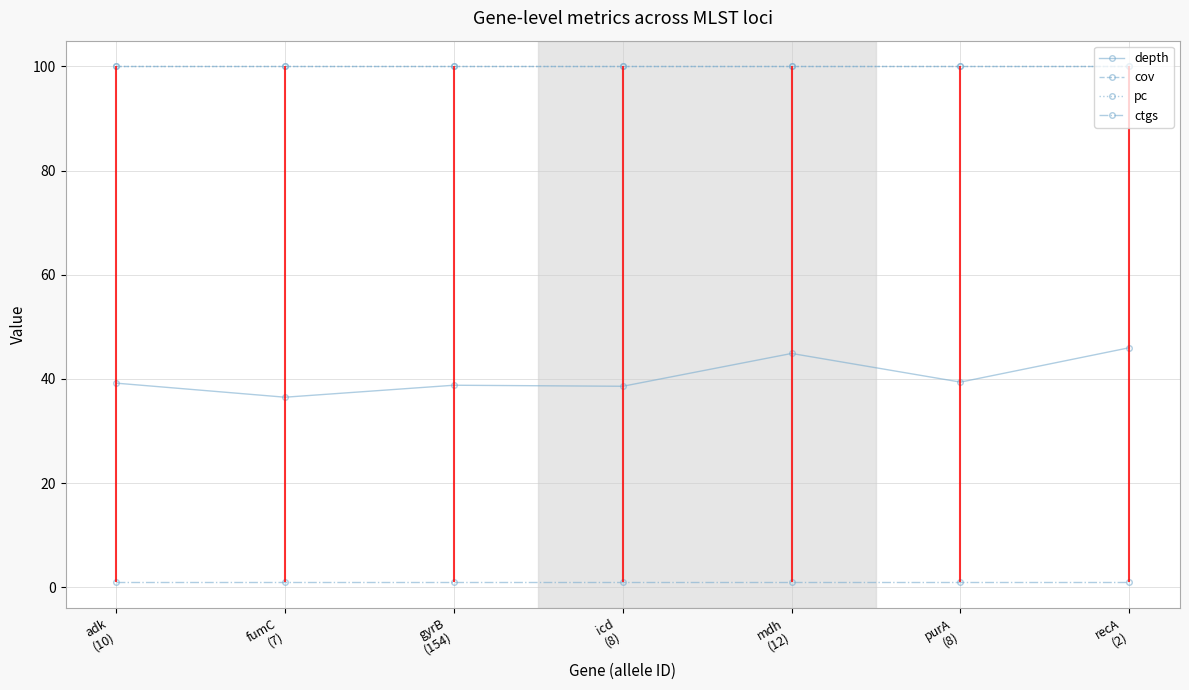

What is the approximate value of depth at fumC
(7)?

36.5